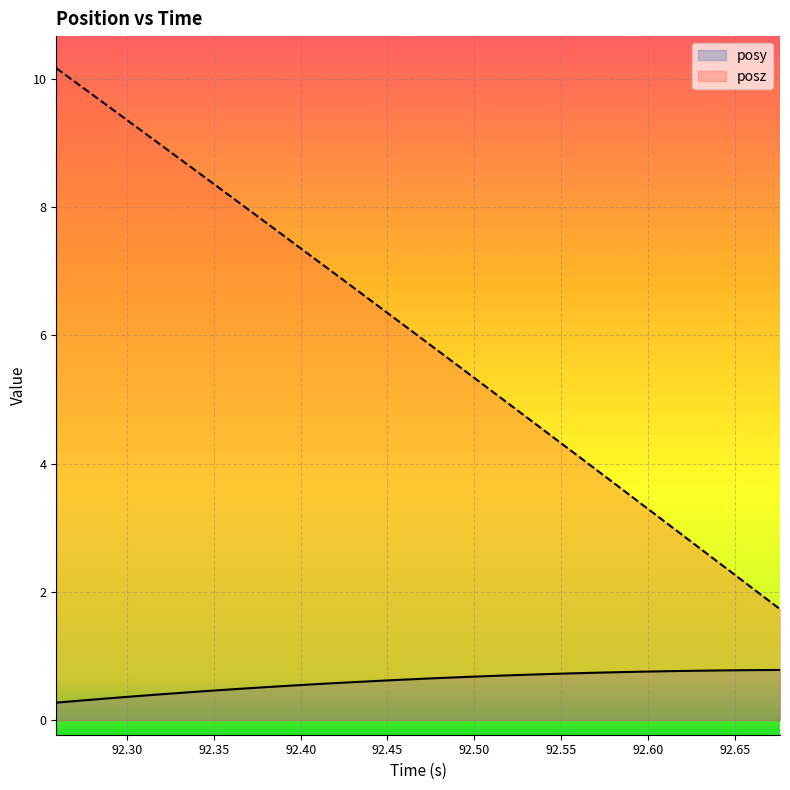

What is the average value of the posy series?

0.6